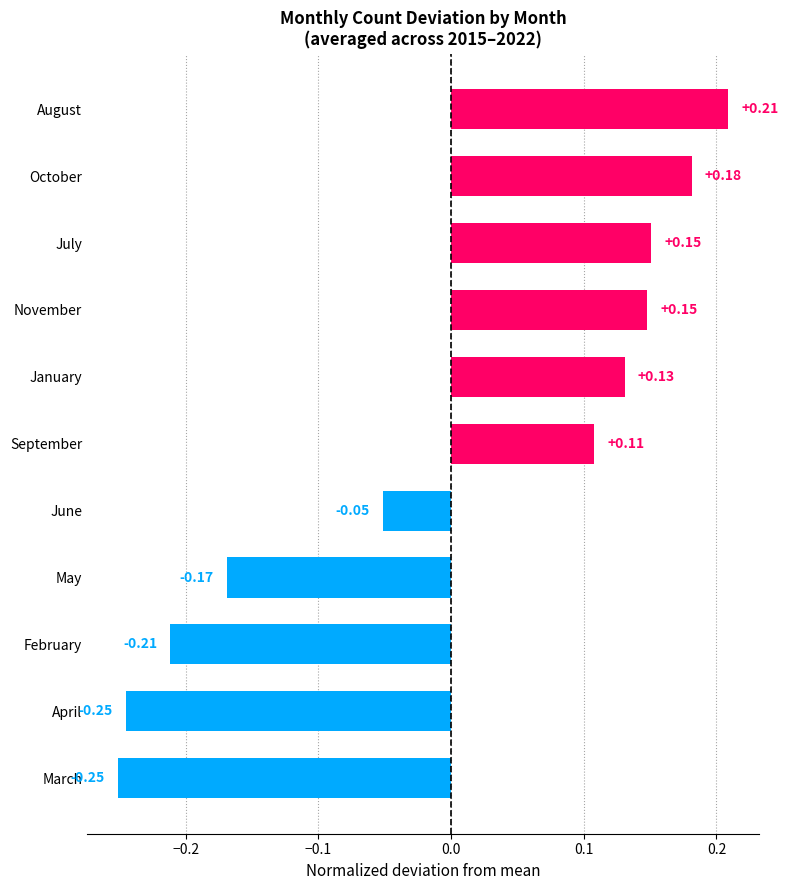

Which has a higher value, August or January?

August